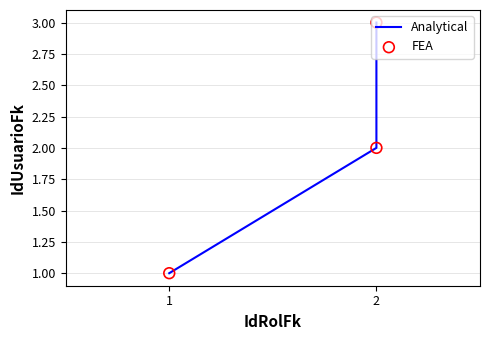

At how many categories does at least one series exceed 1?

2